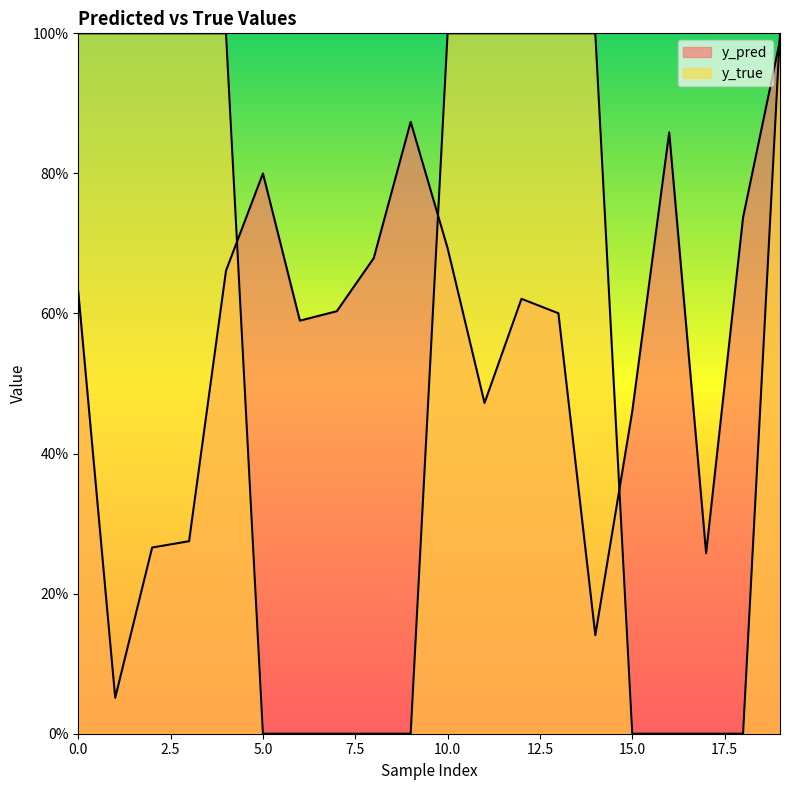

True or false: y_pred and y_true intersect in this chart.

True